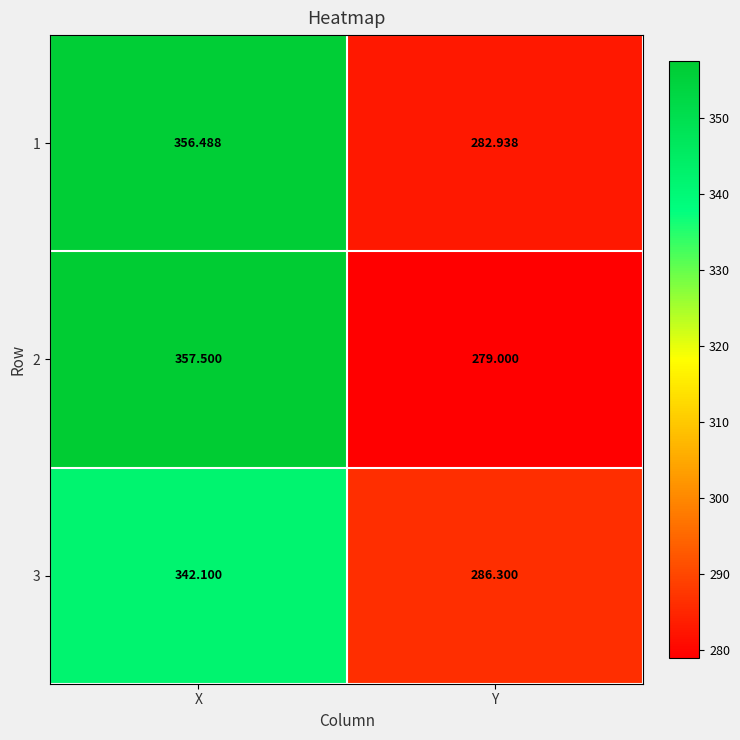

Rank the series by their average value, from highest to lowest.

1, 2, 3